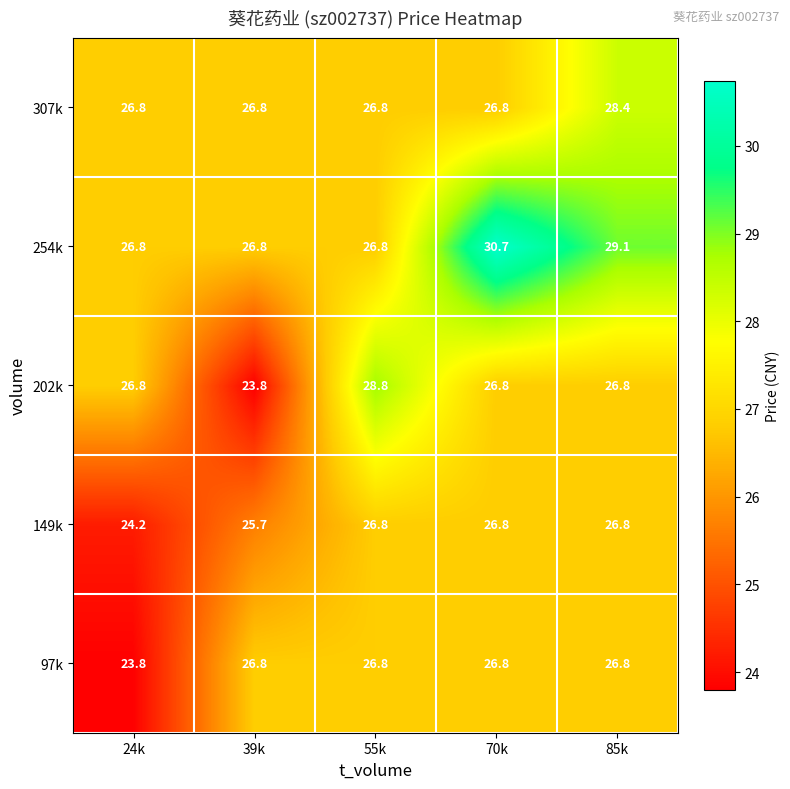

What is the greatest value displayed?

30.7